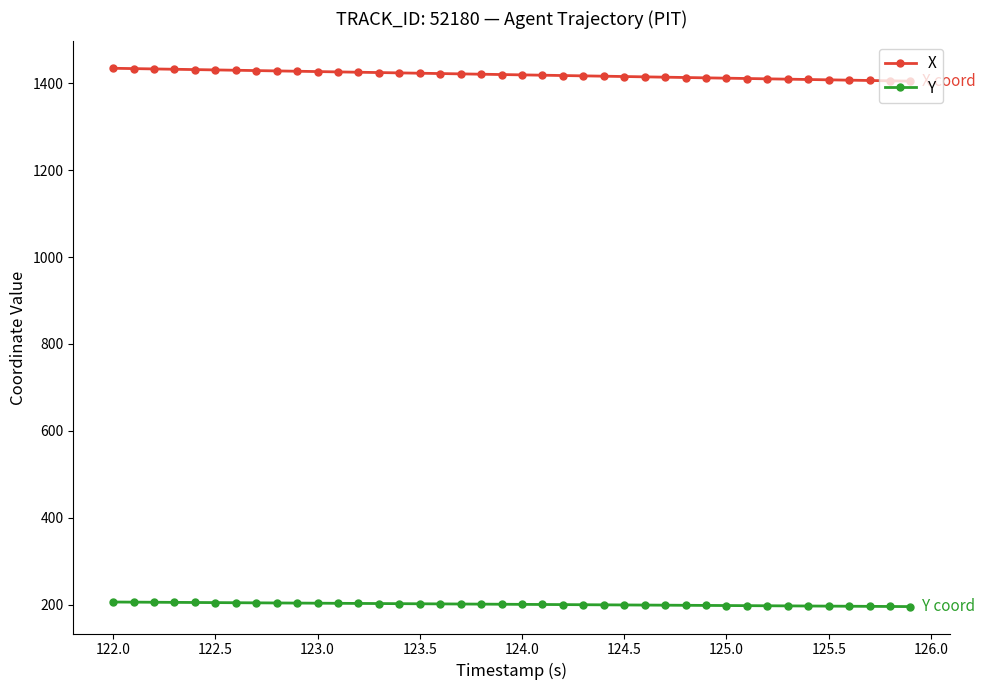

At how many categories does at least one series exceed 863?

40